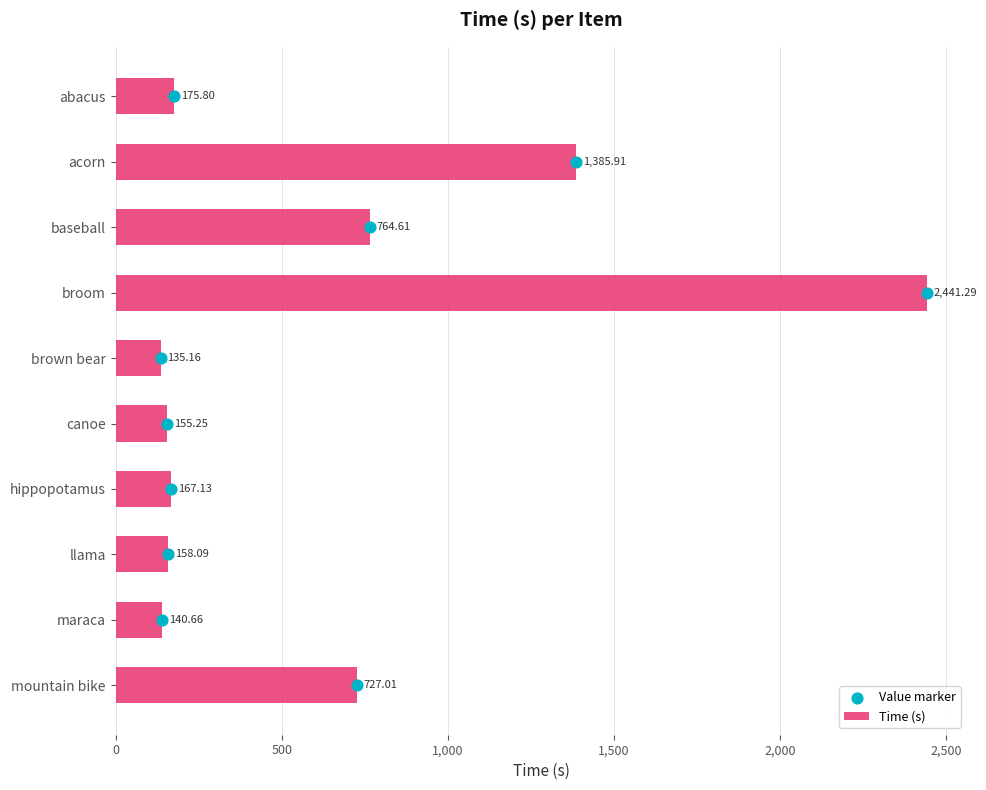

Which series reaches the maximum Y coordinate?

Time (s)